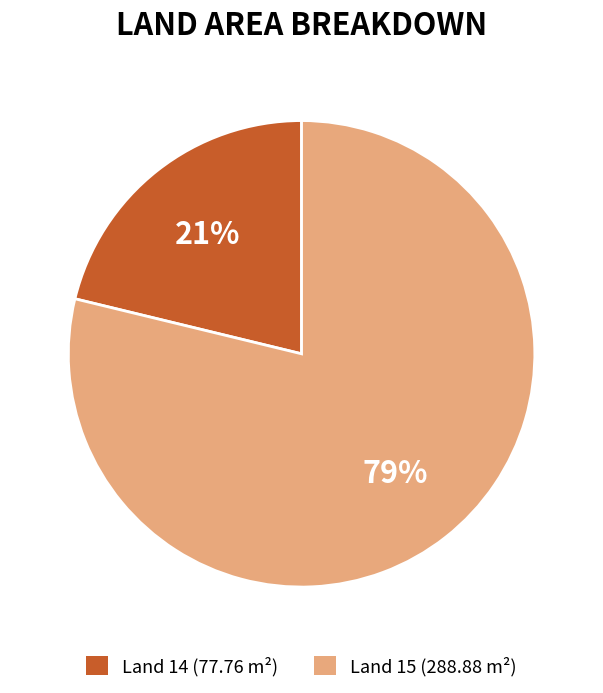

True or false: Land 15 (288.88 m²) accounts for 68% of the total.

False